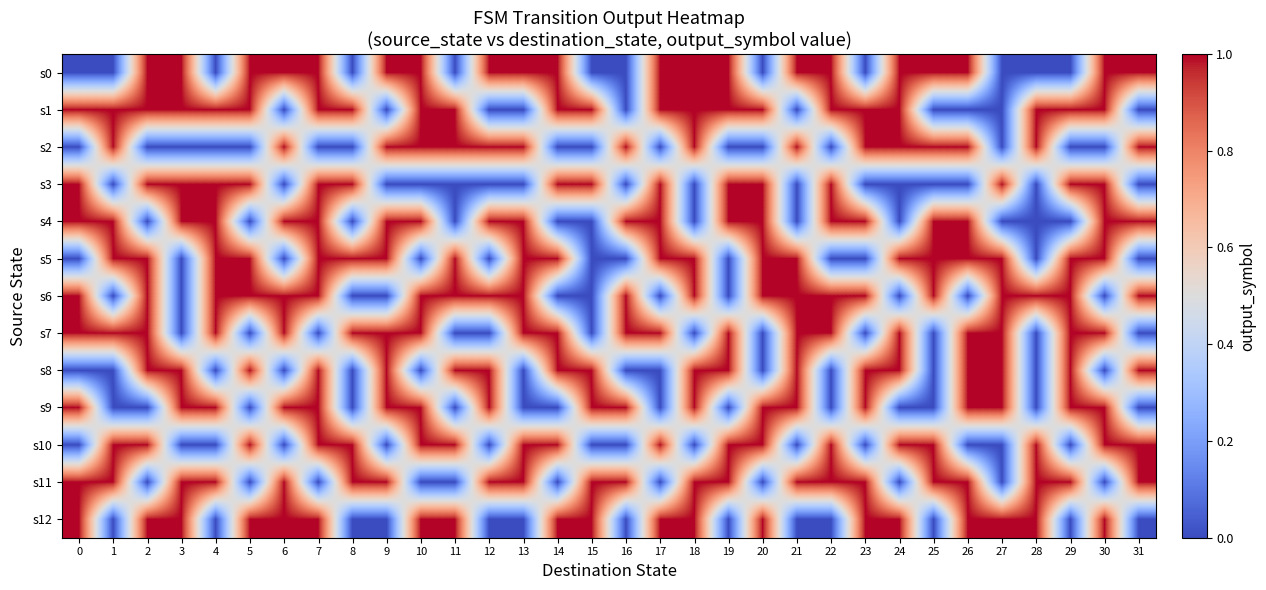

List the series in order of their peak value, highest first.

row_0, row_1, row_2, row_3, row_4, row_5, row_6, row_7, row_8, row_9, row_10, row_11, row_12